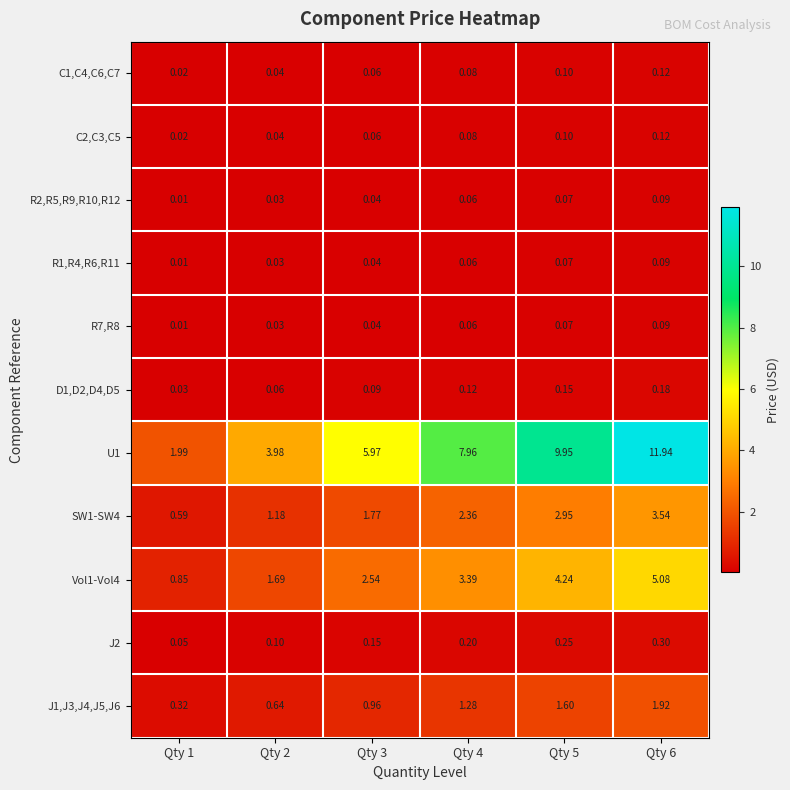

Between Qty 6 and Qty 5, which is larger?

Qty 6